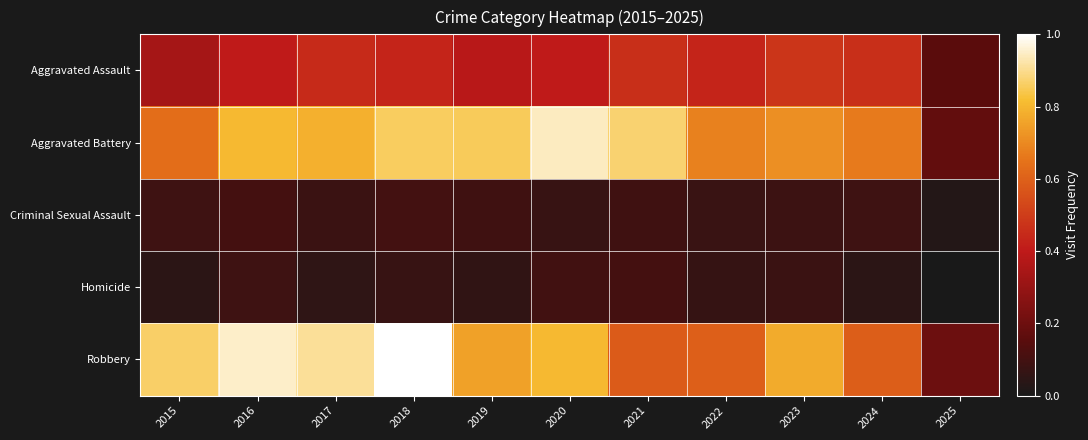

Rank the series at 2025 from highest to lowest value.

Robbery, Aggravated Battery, Aggravated Assault, Criminal Sexual Assault, Homicide